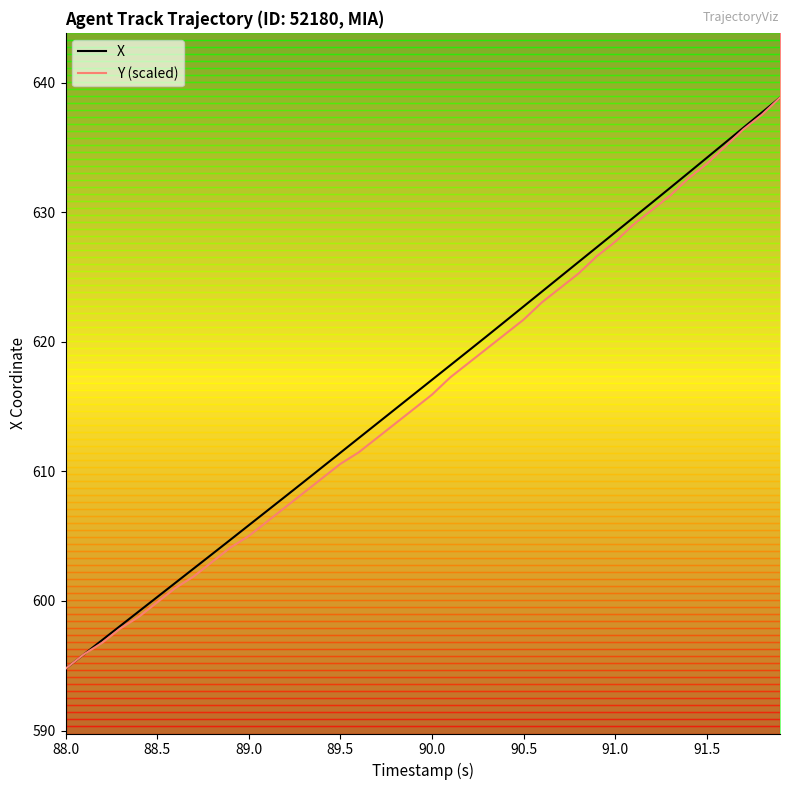

What is the maximum value shown in the chart?

638.9